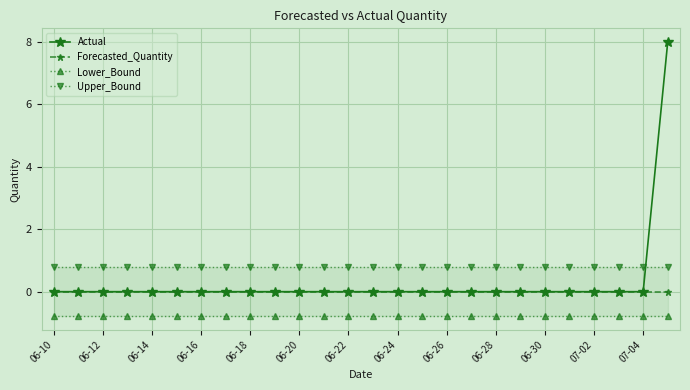

Between 13 and 21, which is larger?

13